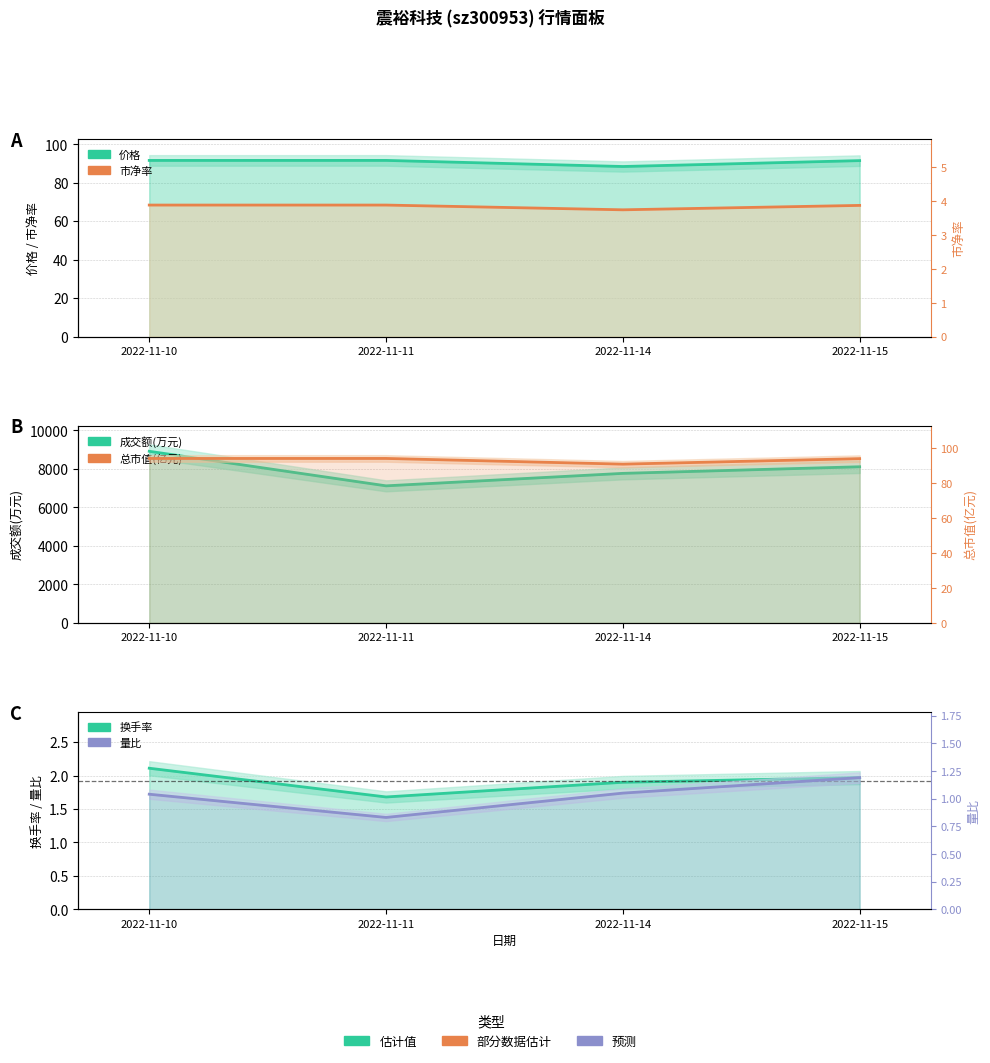

Between 2022-11-10 and 2022-11-11, which is larger?

2022-11-11